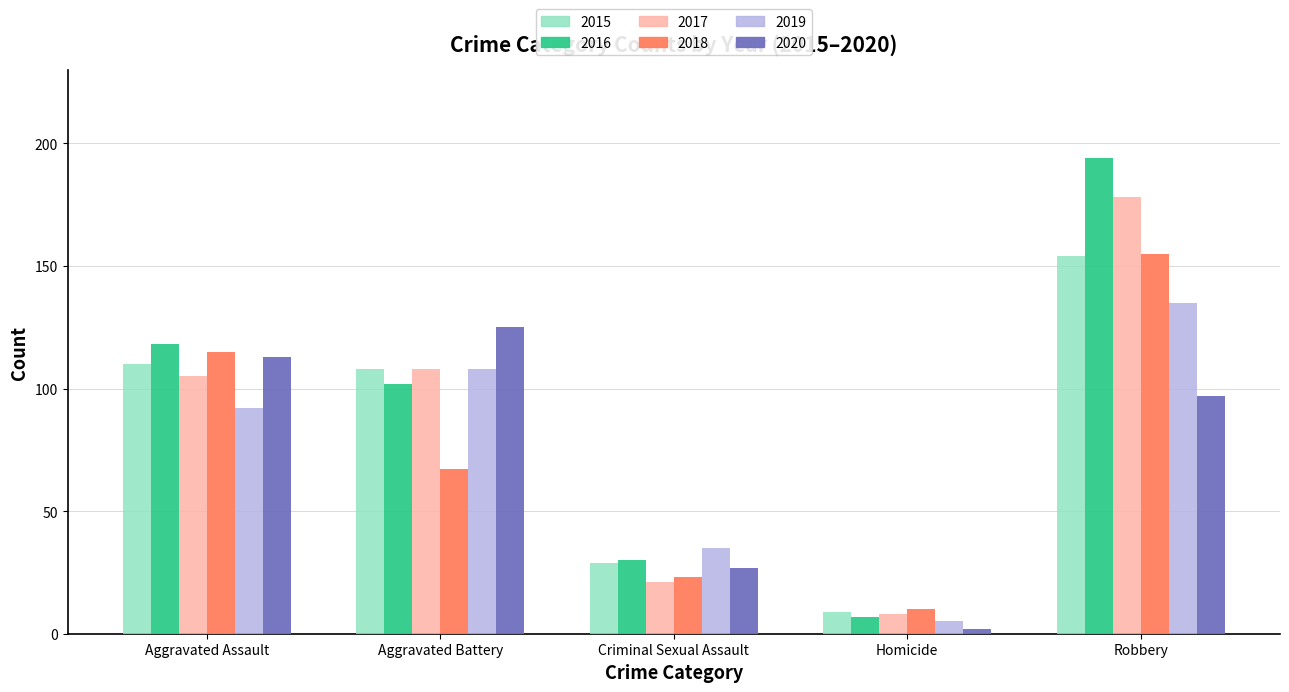

What is the total value across all series at Aggravated Assault?

653